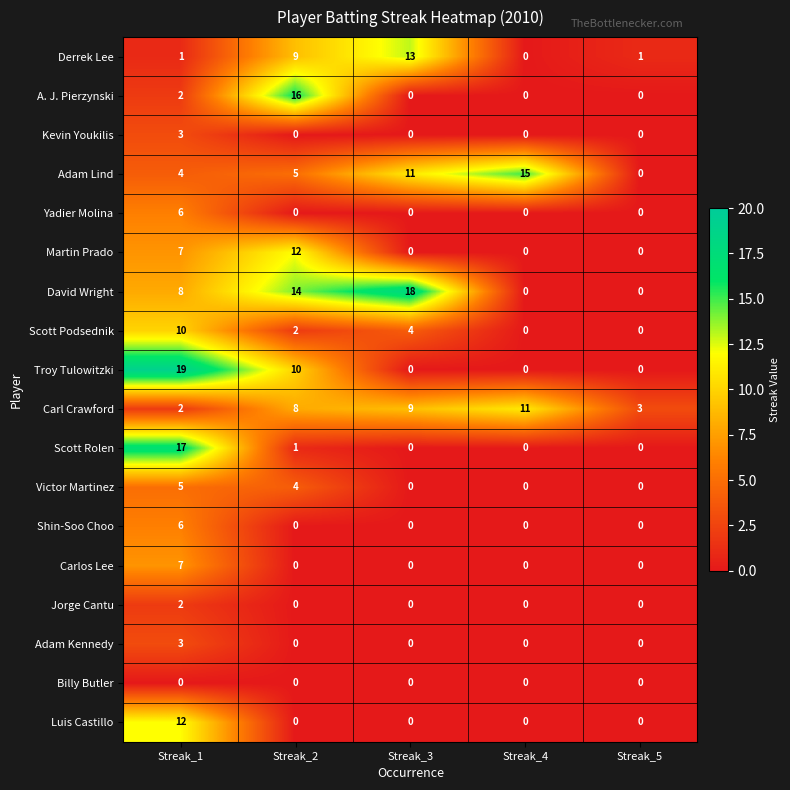

How many data points does each series have?

5